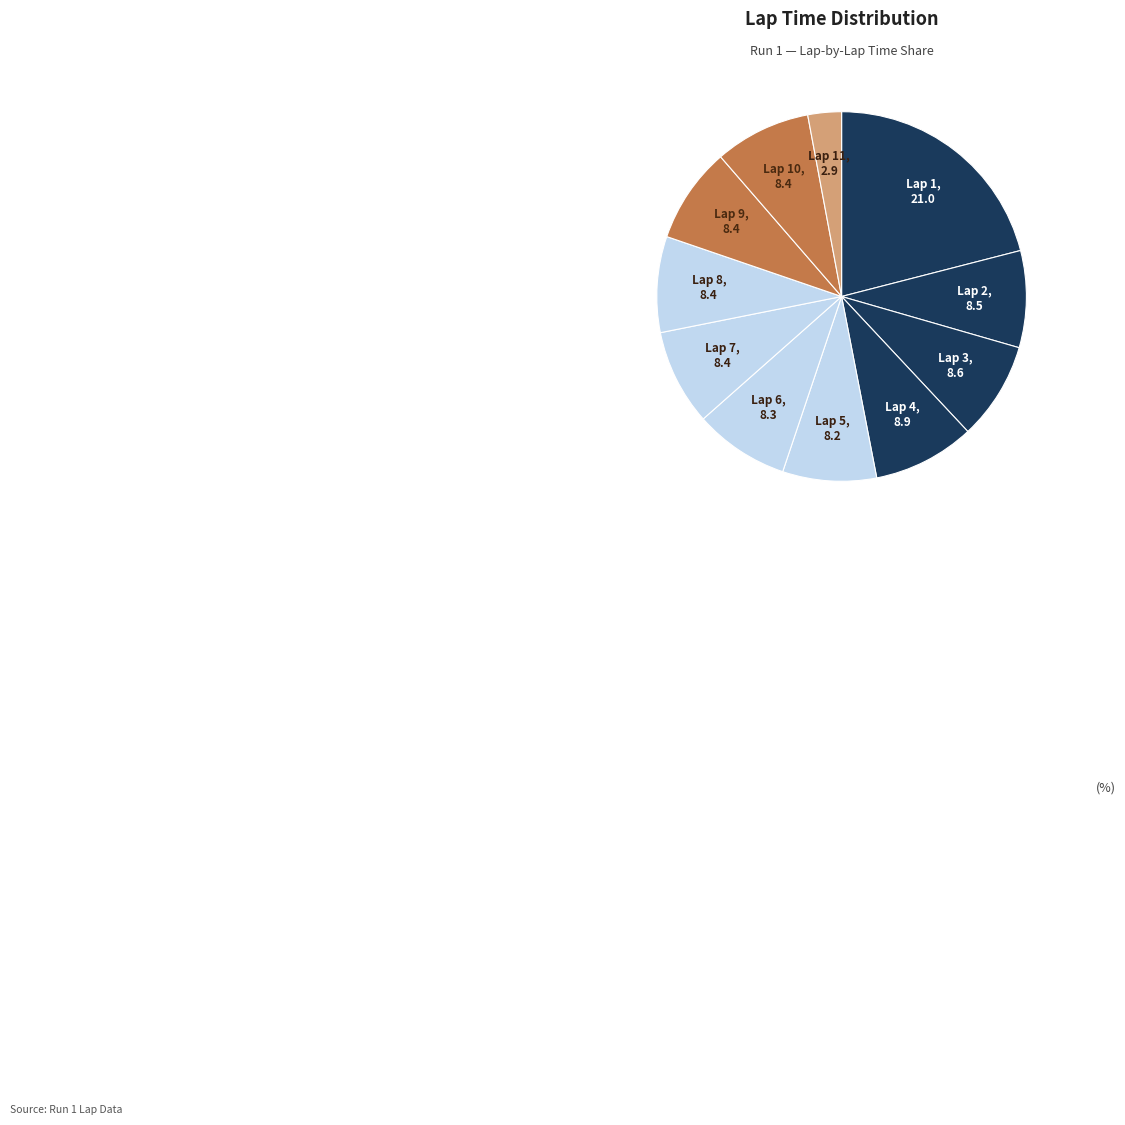

How many segments does this pie chart have?

11